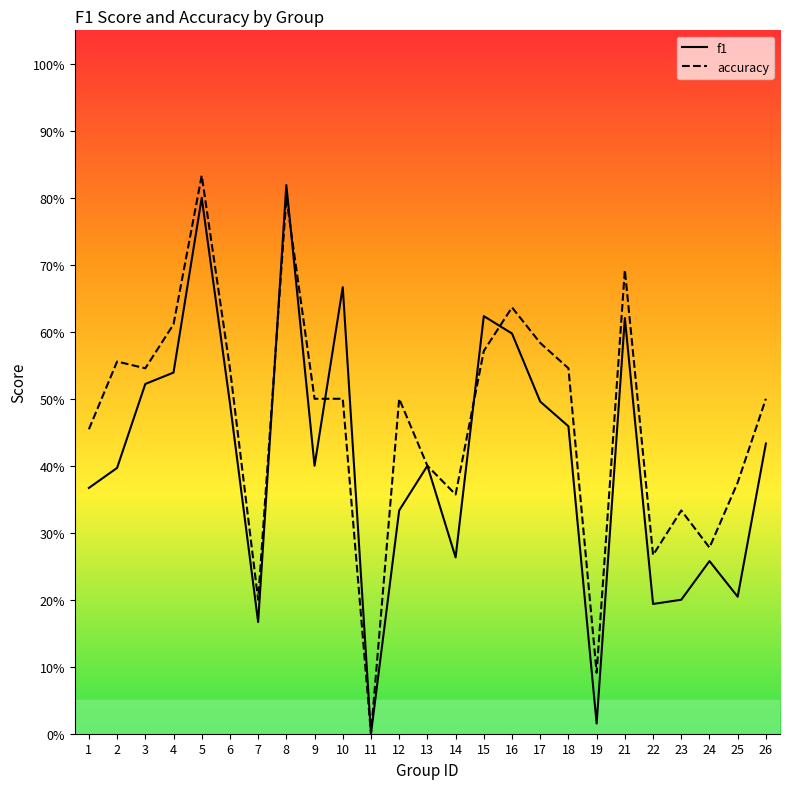

At which category is the sum across all series the highest?

5